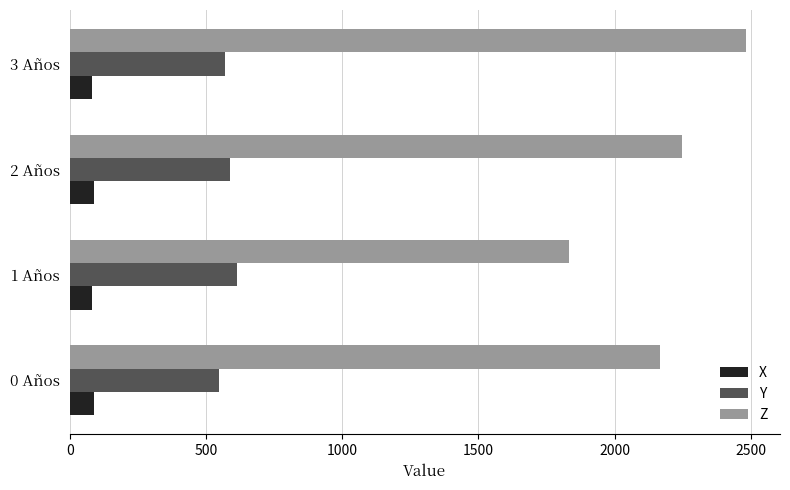

Which category has the highest value in the Z series?

3 Años